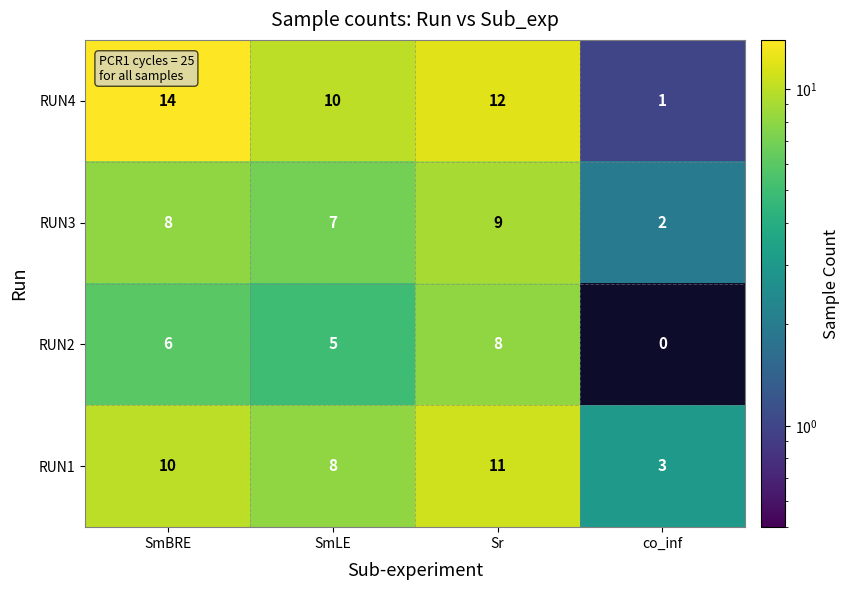

How many values in RUN2 are above zero?

3